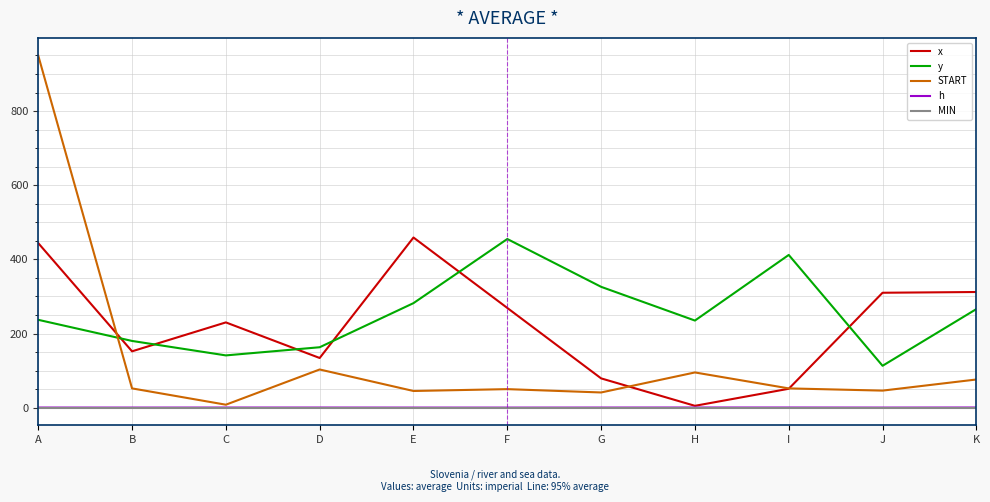

At which category is the sum across all series the highest?

A